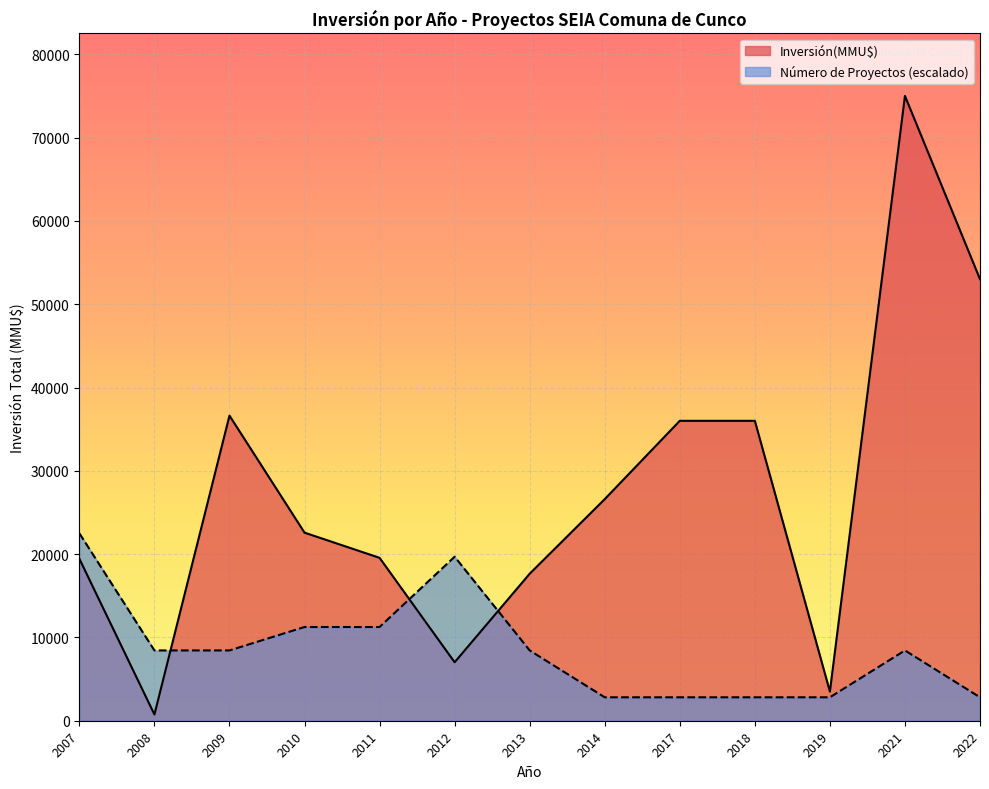

At how many categories does at least one series exceed 22961?

6